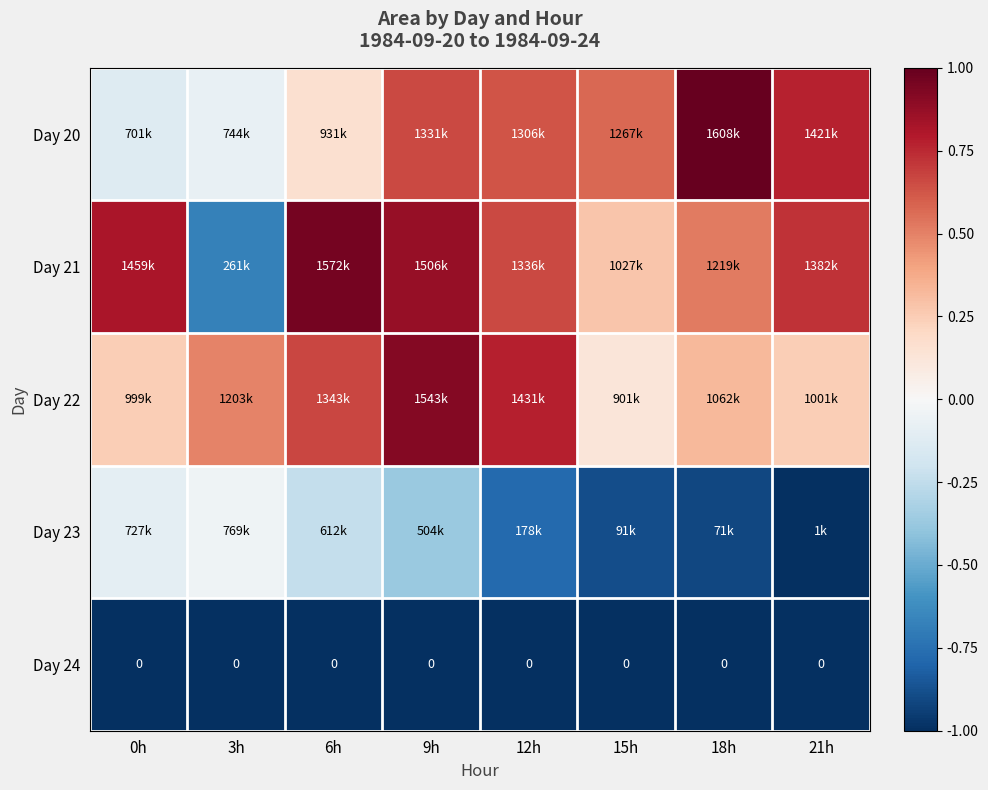

True or false: Day 23 has a value of -0.7 at 21h.

False